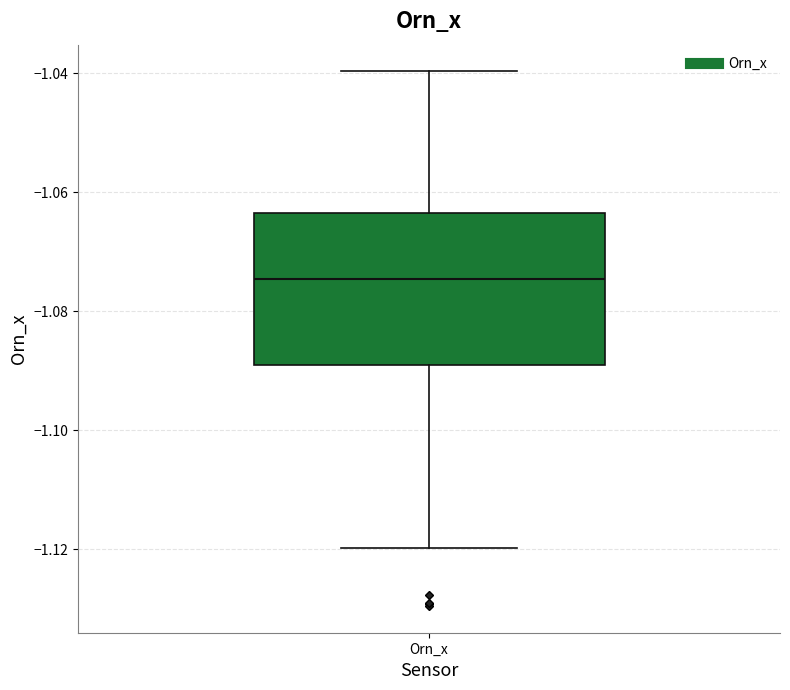

Where does the upper whisker of the box for Orn_x end on the y-axis? The values are not printed on the chart, so give them approximately, as read against the axis.

-1.040